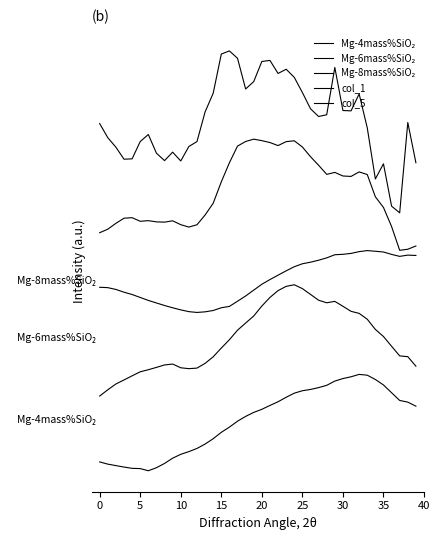

Does the chart have visible grid lines?

No